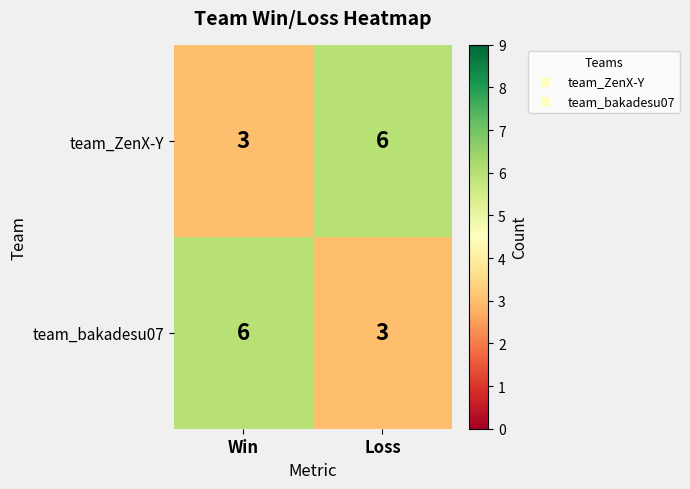

Is the value of team_bakadesu07 at Loss greater than the value of team_ZenX-Y at Loss?

No